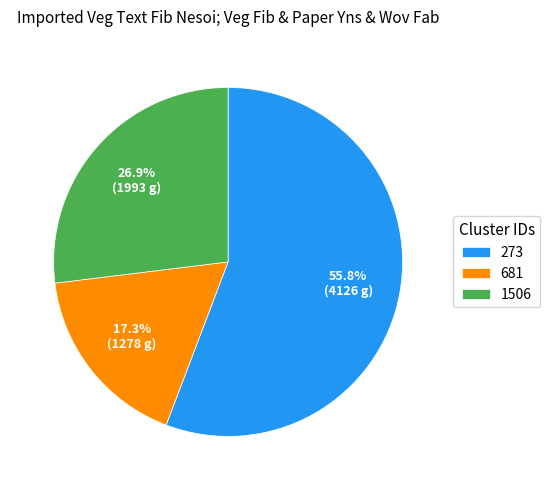

Does 273 represent more than half of the total?

Yes